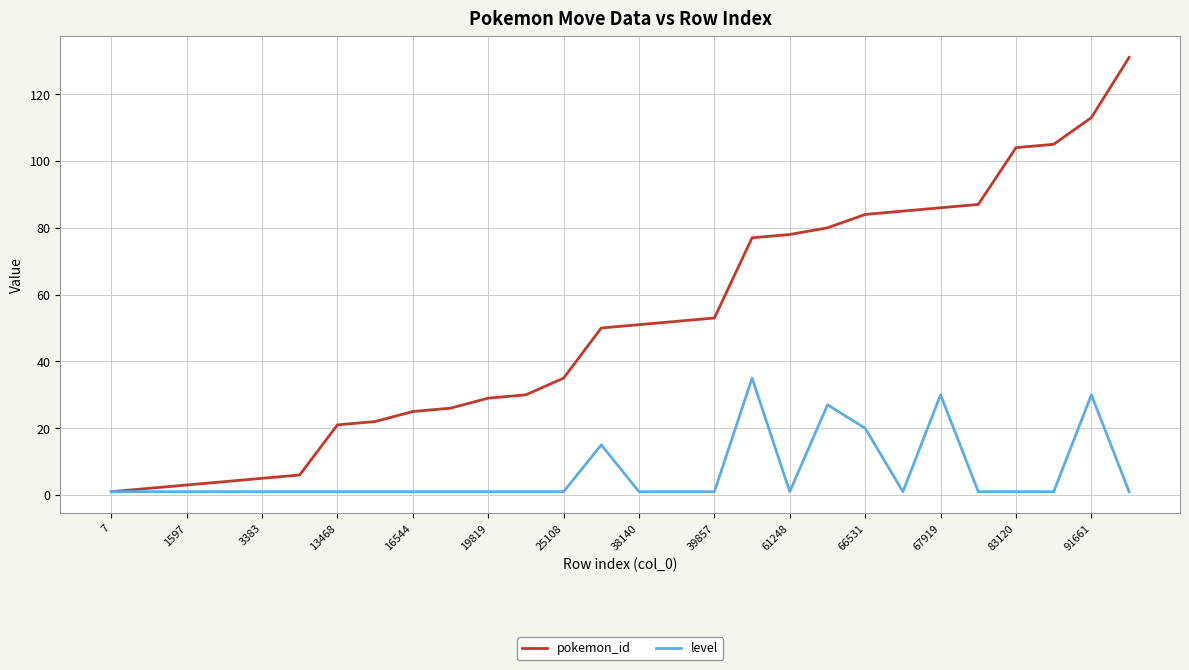

List the series in order of their peak value, lowest first.

level, pokemon_id